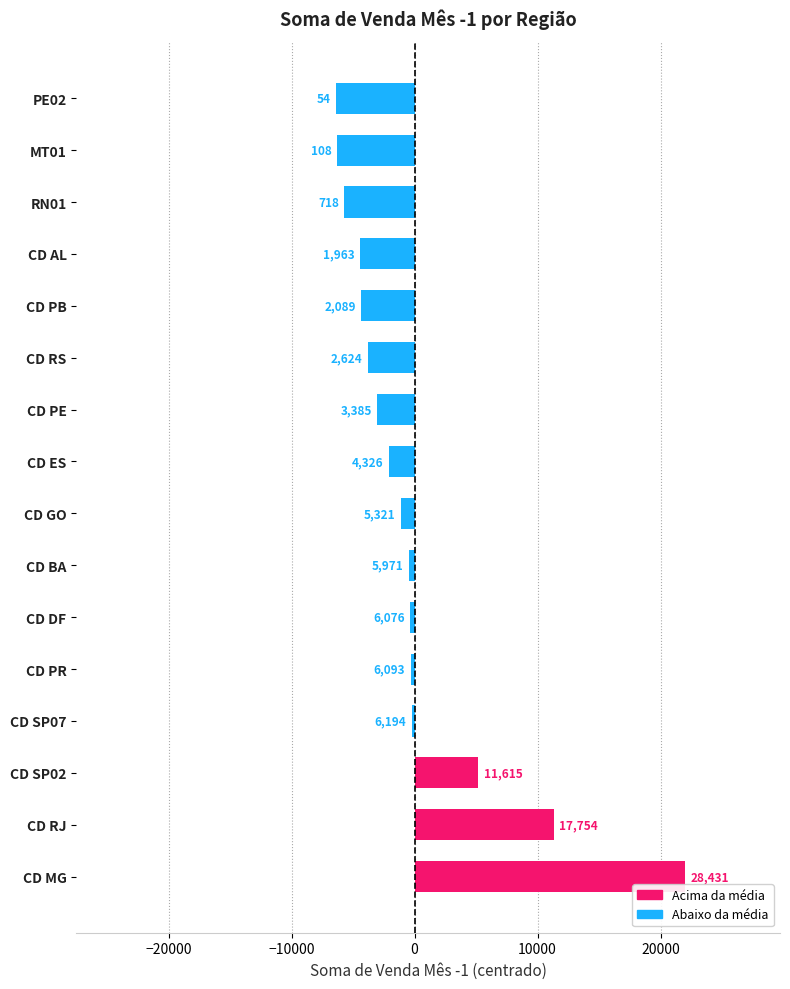

What is the sum of the values at CD RJ and CD GO?

23075